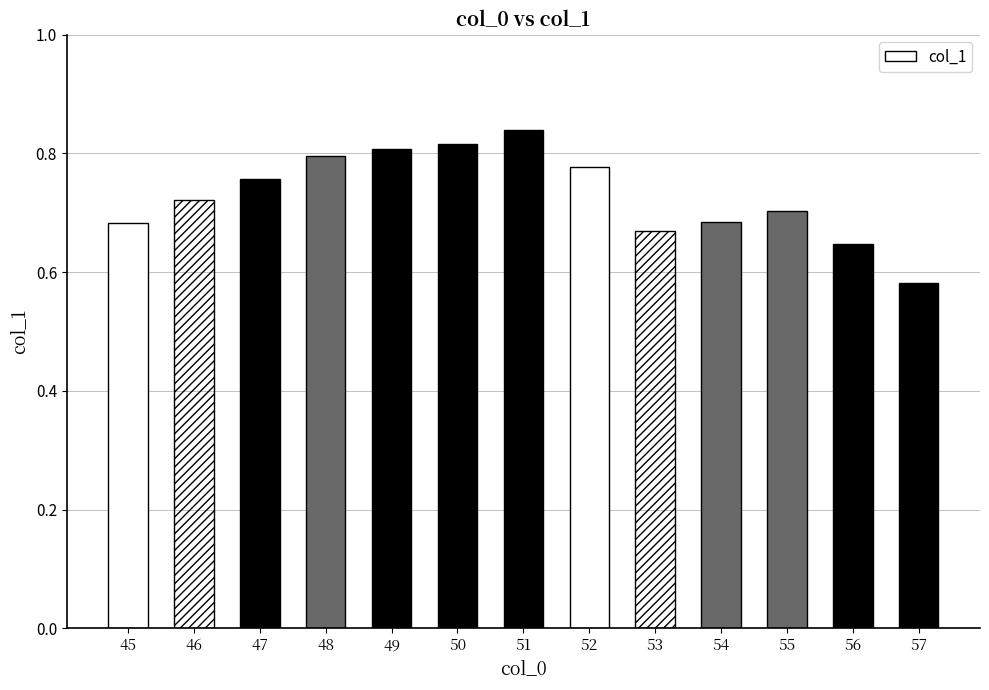

List the labels in order of value, largest first.

51, 50, 49, 48, 52, 47, 46, 55, 54, 45, 53, 56, 57